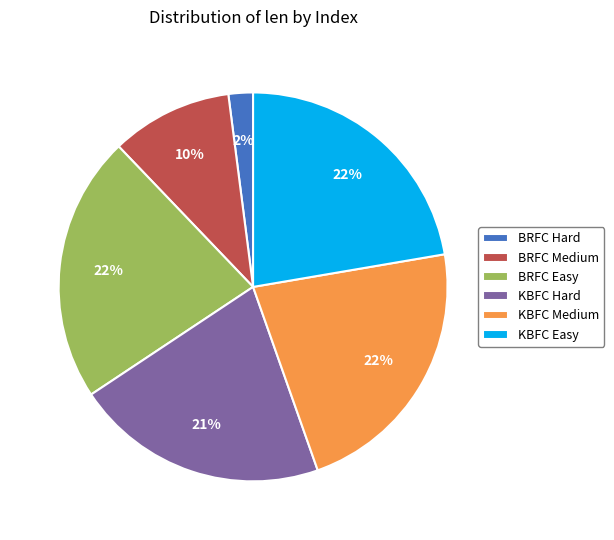

True or false: KBFC Easy accounts for 11% of the total.

False